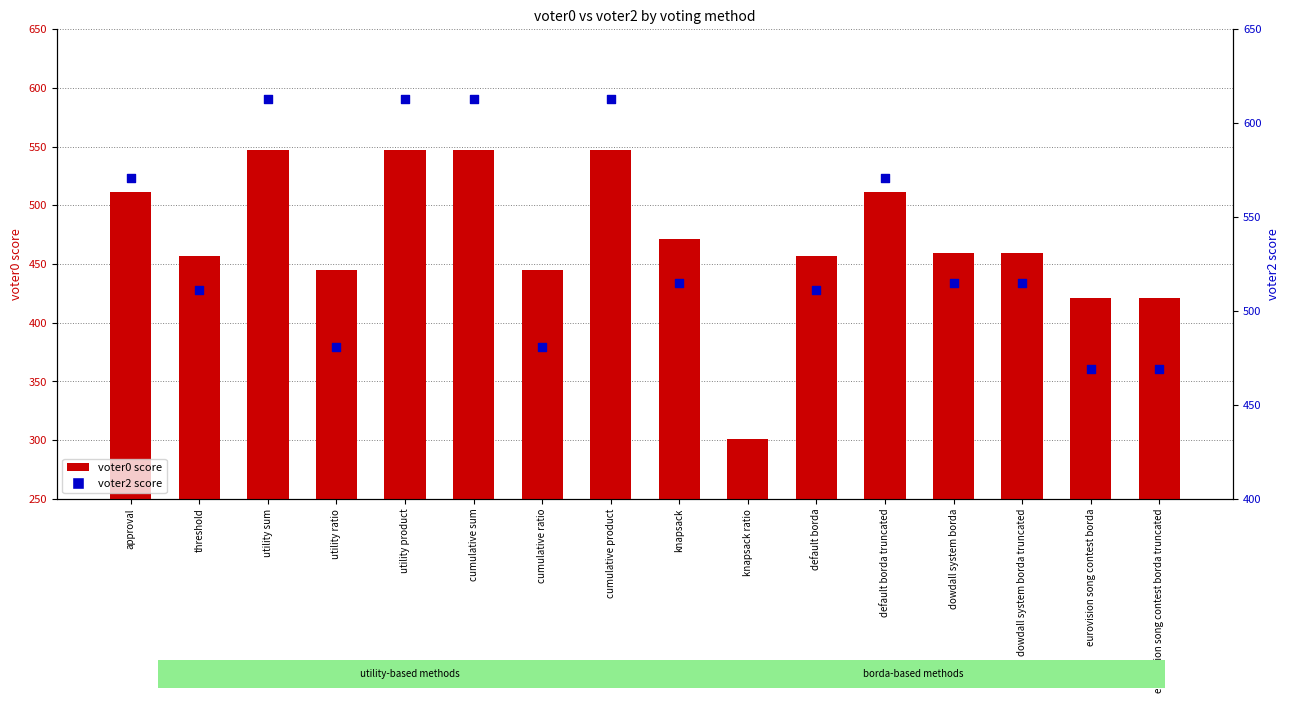

What is the total value across all series at utility sum?

1160